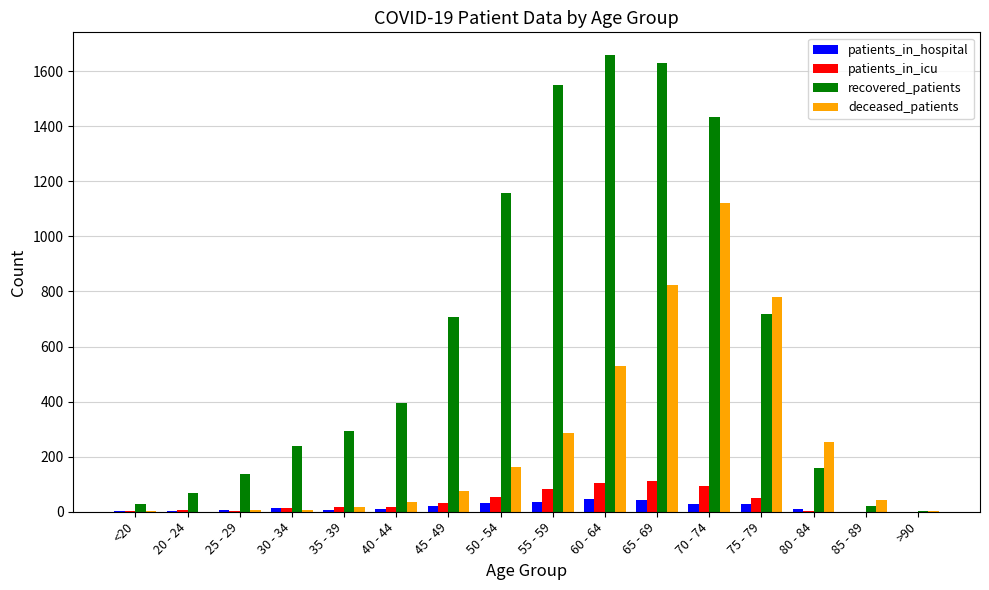

Are the bars grouped side by side (vs. stacked)?

Yes